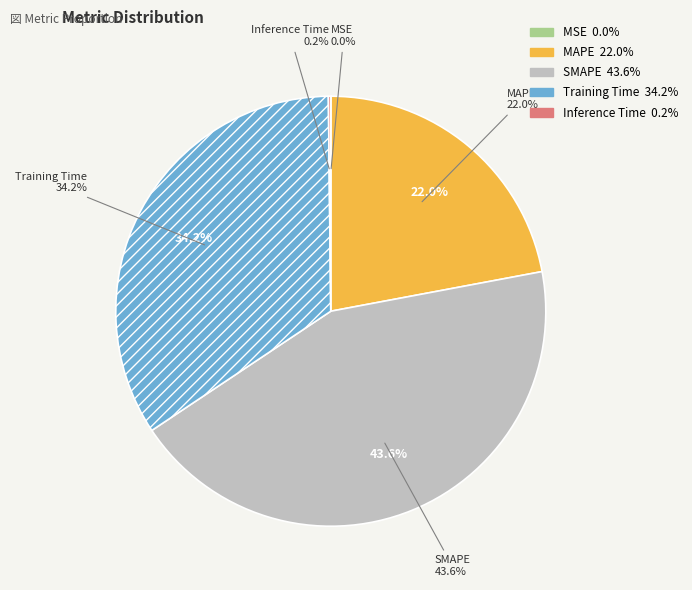

Is there a majority slice in this chart?

No